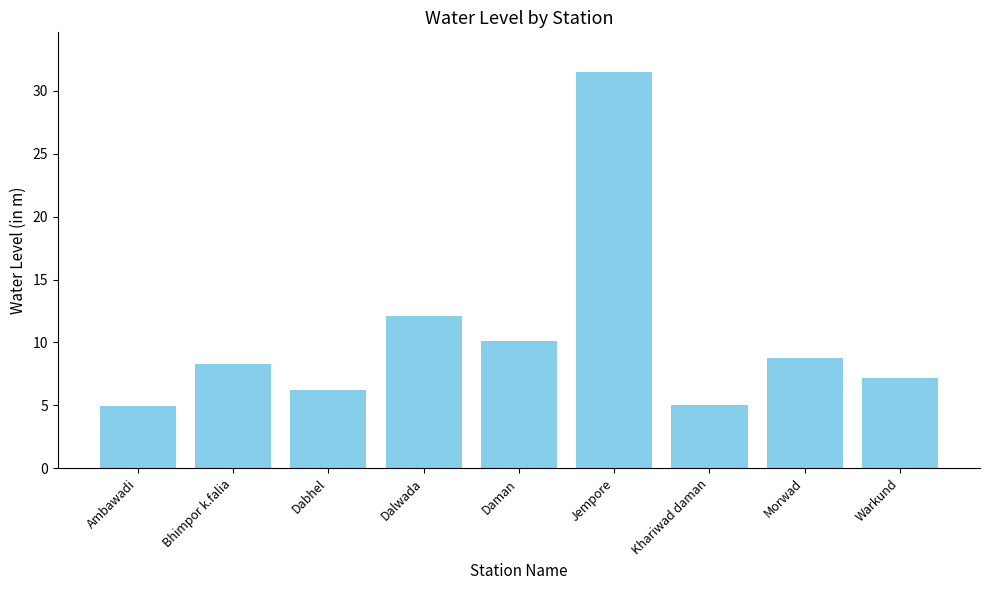

What is the greatest value displayed?

31.5